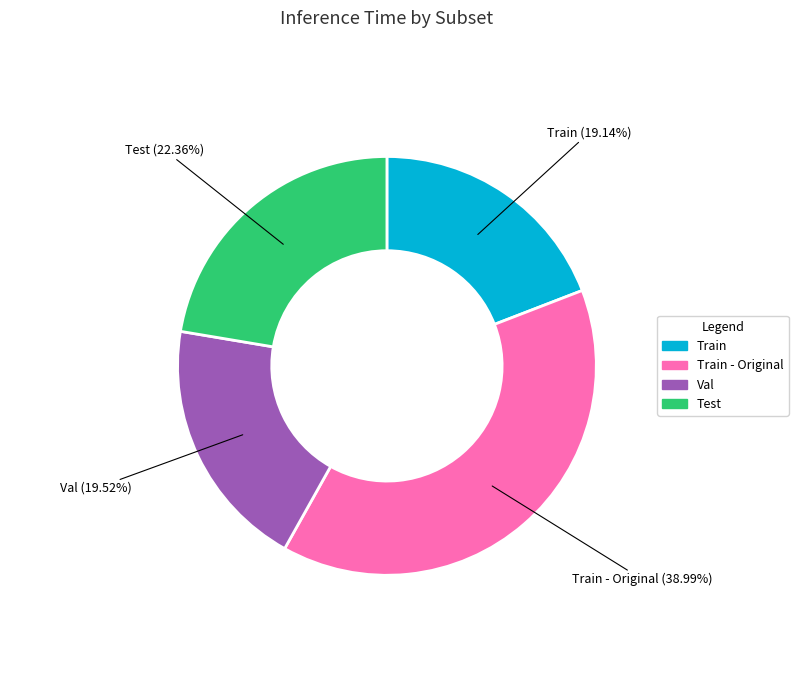

Does any single category account for the majority?

No